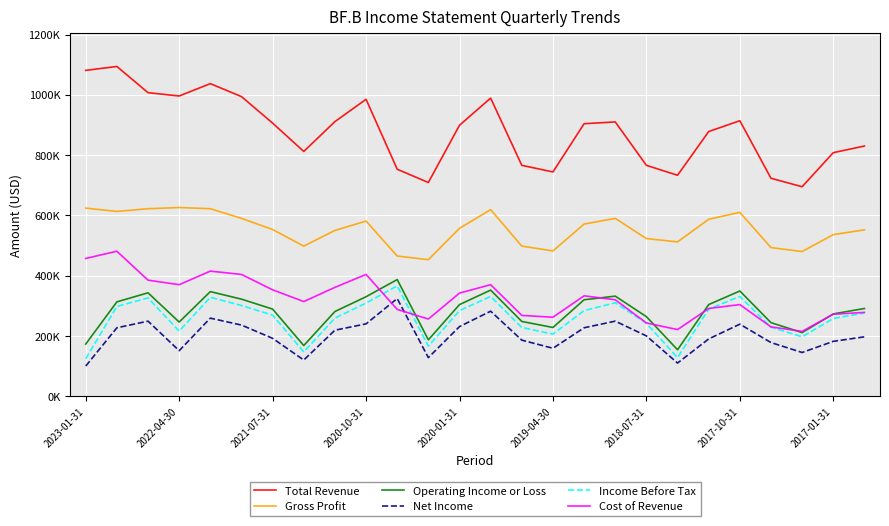

What are all the series names shown in the legend?

Total Revenue, Gross Profit, Operating Income or Loss, Net Income, Income Before Tax, Cost of Revenue